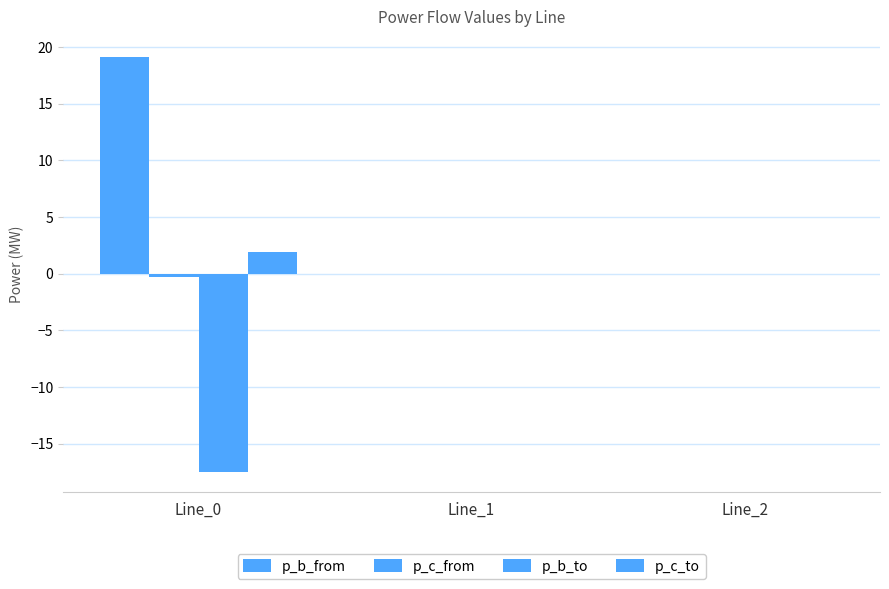

Are the bars horizontal?

No